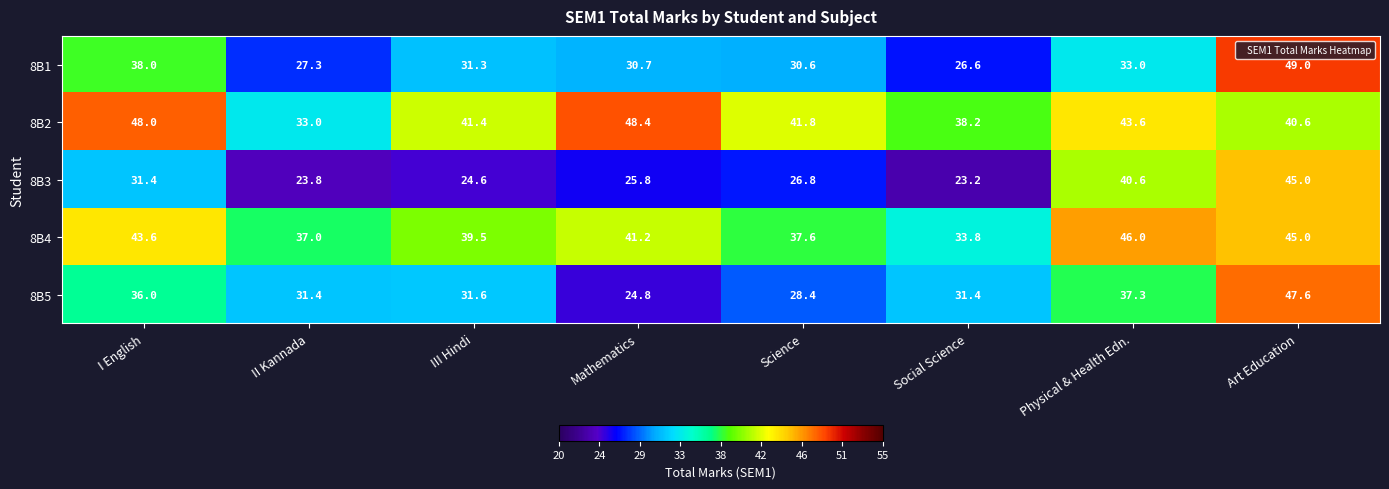

Count the number of categories in the chart.

8